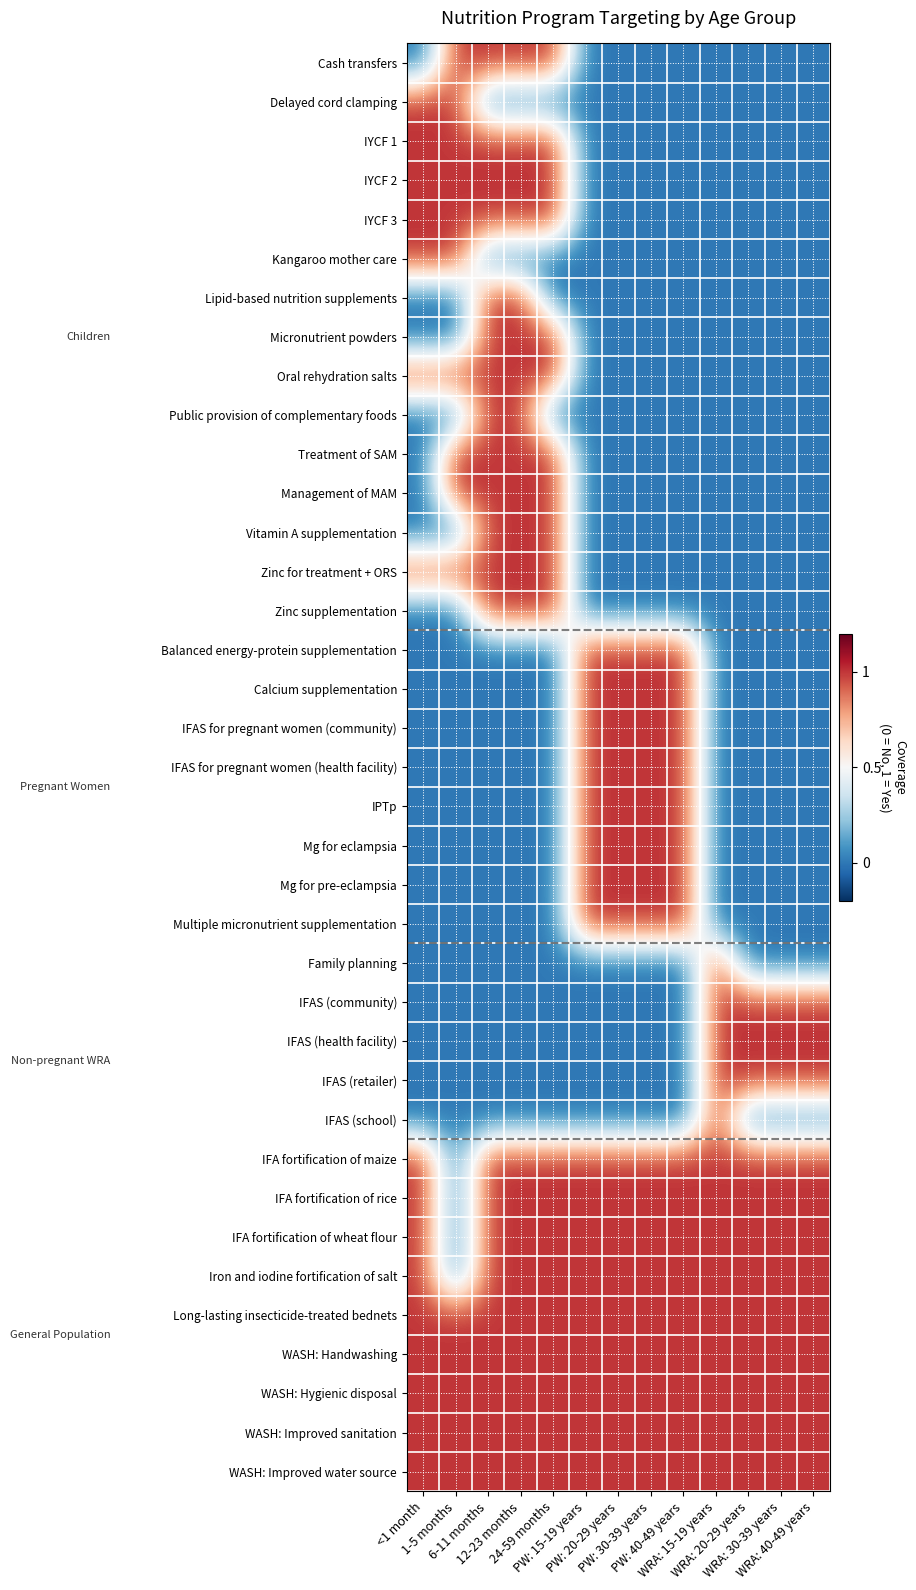

Rank the series by their maximum value, from highest to lowest.

Cash transfers, Delayed cord clamping, IYCF 1, IYCF 2, IYCF 3, Kangaroo mother care, Lipid-based nutrition supplements, Micronutrient powders, Oral rehydration salts, Public provision of complementary foods, Treatment of SAM, Management of MAM, Vitamin A supplementation, Zinc for treatment + ORS, Zinc supplementation, Balanced energy-protein supplementation, Calcium supplementation, IFAS for pregnant women (community), IFAS for pregnant women (health facility), IPTp, Mg for eclampsia, Mg for pre-eclampsia, Multiple micronutrient supplementation, Family planning, IFAS (community), IFAS (health facility), IFAS (retailer), IFAS (school), IFA fortification of maize, IFA fortification of rice, IFA fortification of wheat flour, Iron and iodine fortification of salt, Long-lasting insecticide-treated bednets, WASH: Handwashing, WASH: Hygienic disposal, WASH: Improved sanitation, WASH: Improved water source